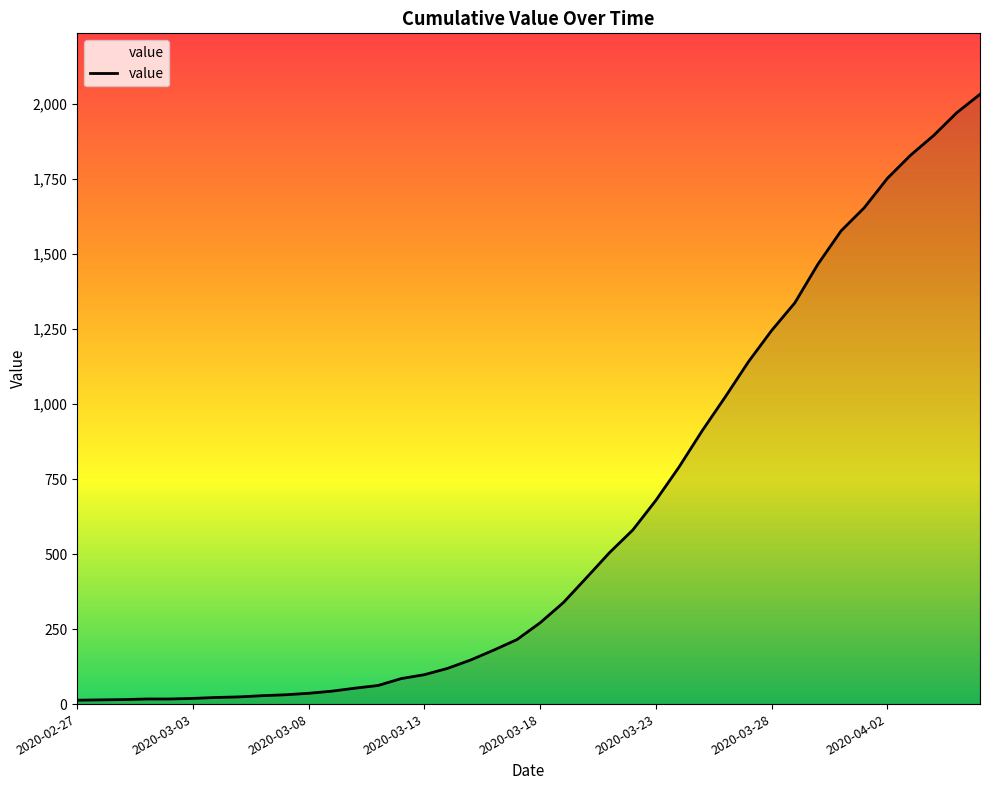

What is the greatest value displayed?

2032